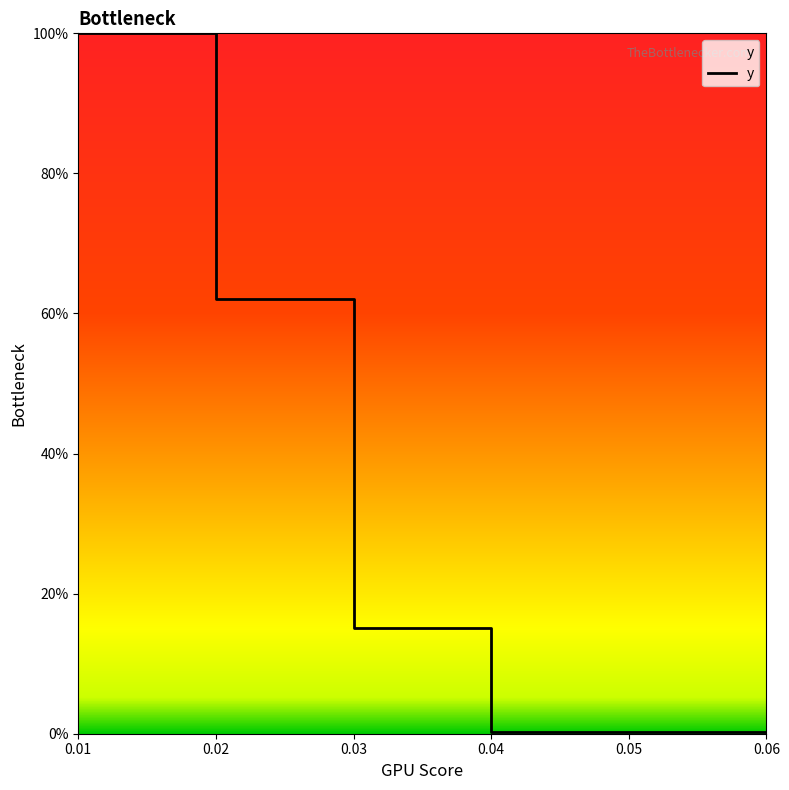

How many lines are shown in the chart?

1